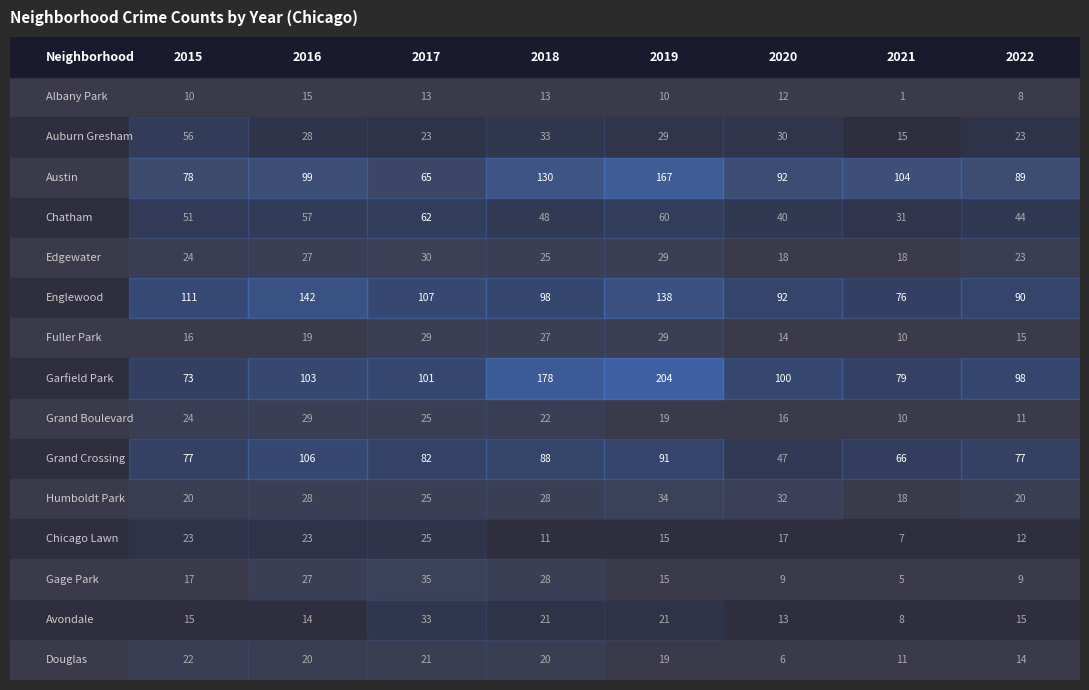

What is the greatest value displayed?

204